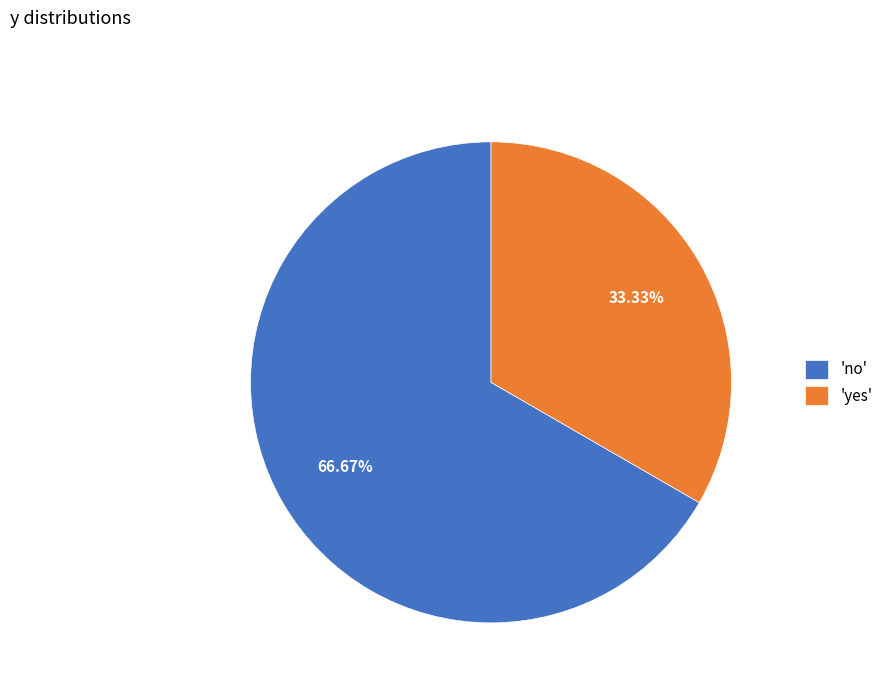

What is the ratio of the value at 'yes' to the value at 'no'?

0.5